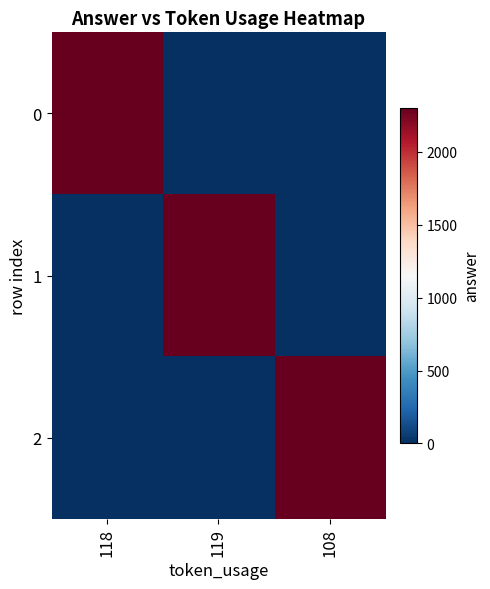

Reading right to left, transcribe all the data shown in this chart.

0: 108=0	119=0	118=2304
1: 108=0	119=2304	118=0
2: 108=2304	119=0	118=0